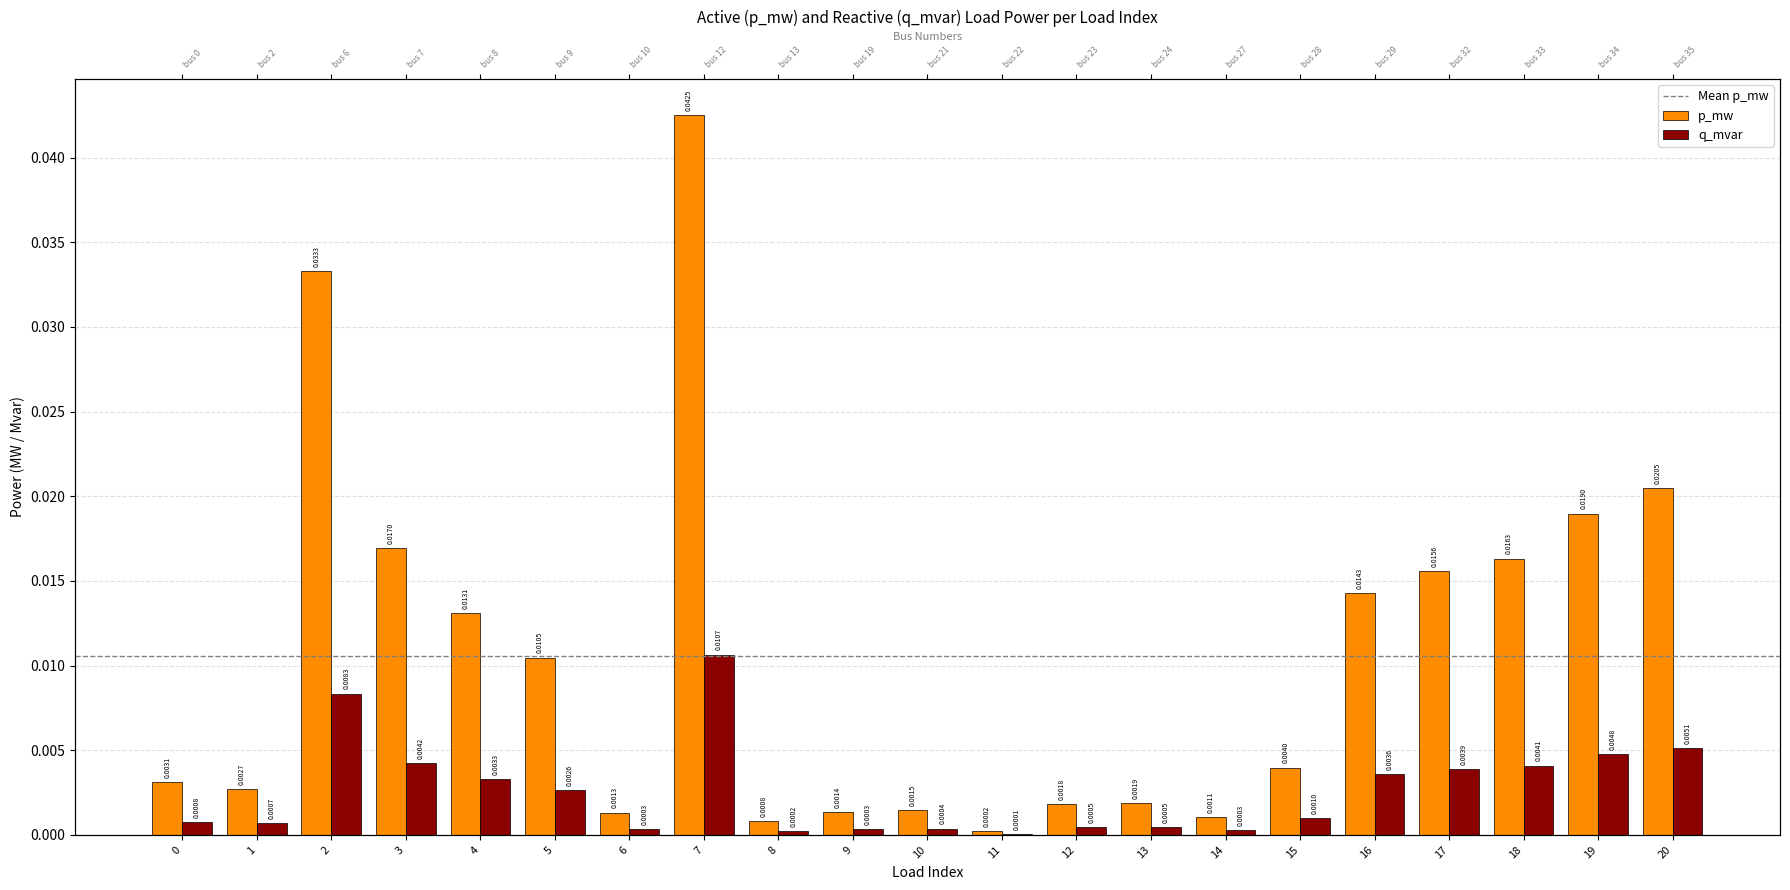

At how many categories does at least one series exceed 0?

21